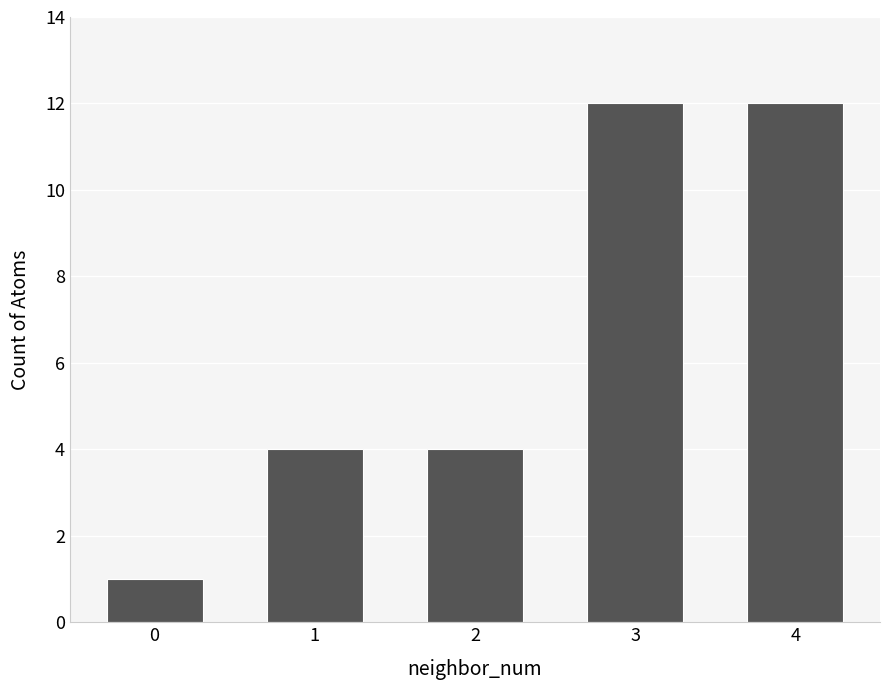

What is the greatest value displayed?

12